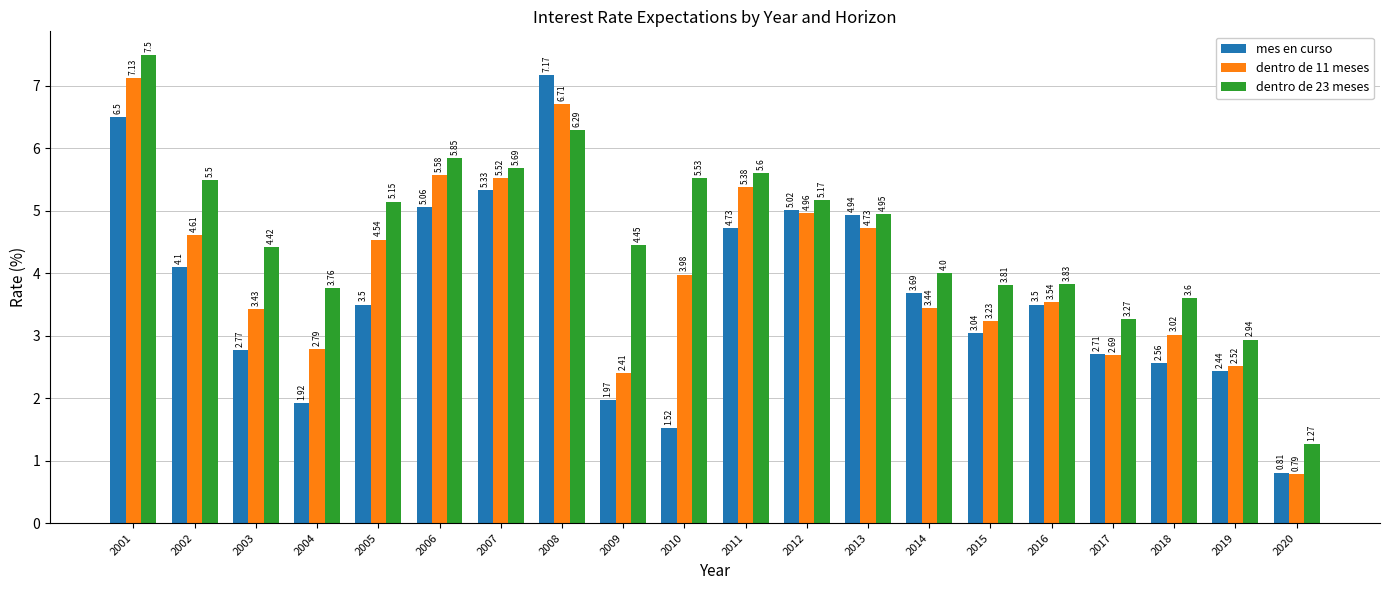

At which category is the sum across all series the highest?

2001